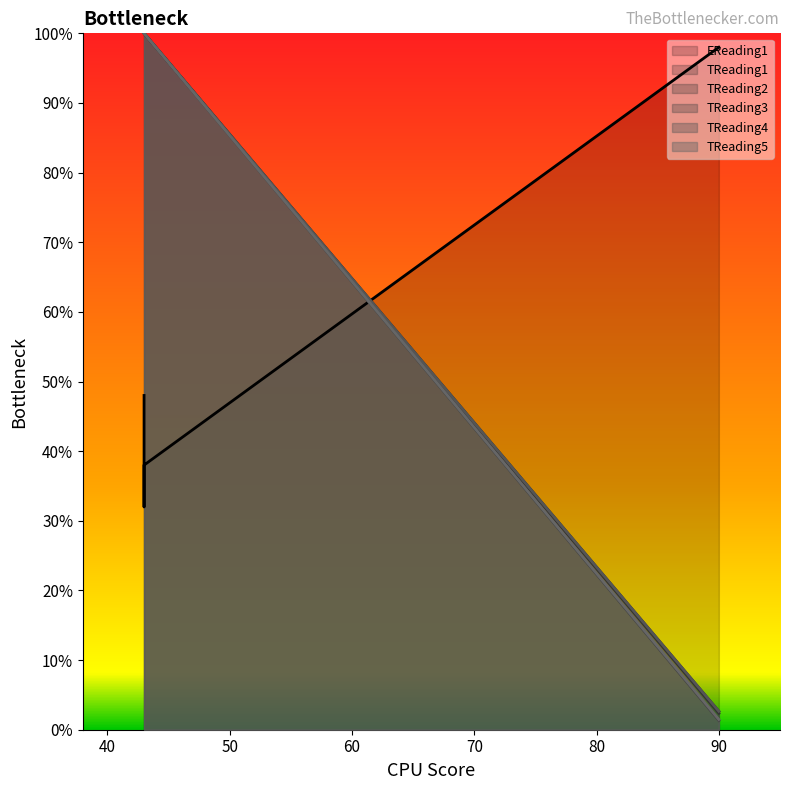

Which series changed the most between 90 and 43?

TReading1